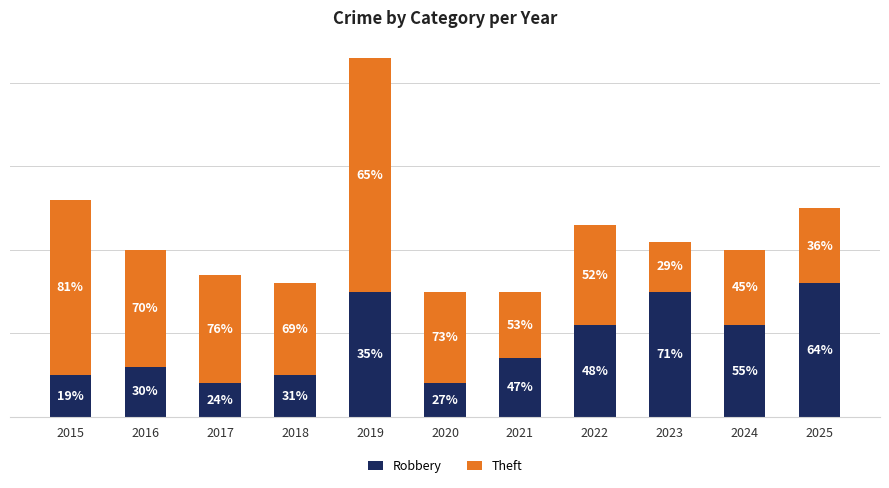

Where is Robbery nearest to the value 10?

2022